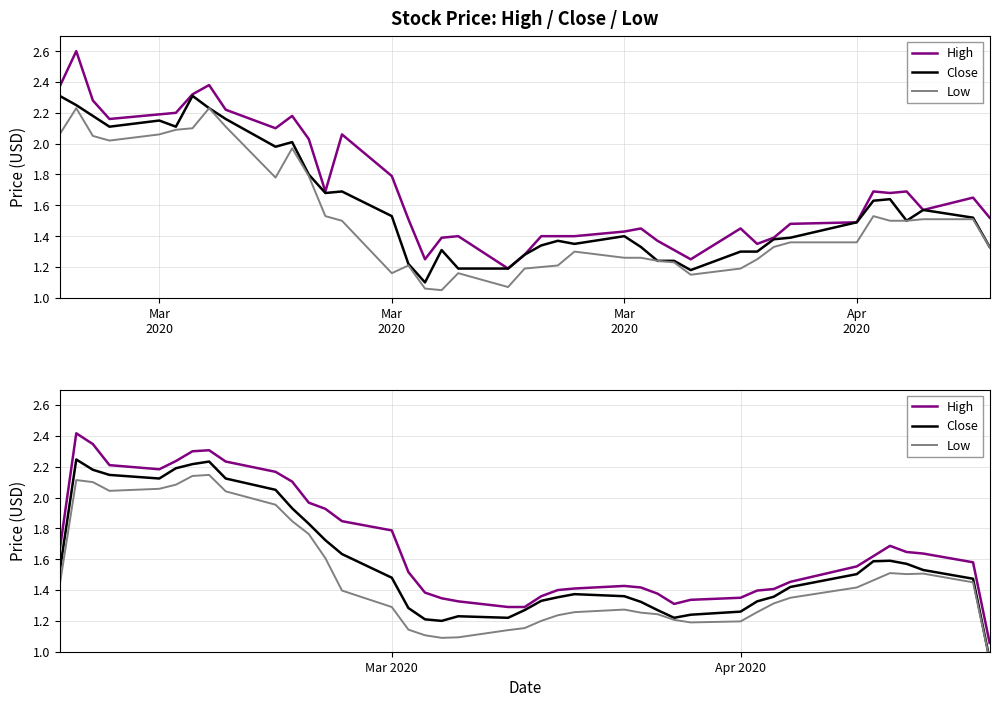

True or false: High and Close intersect in this chart.

False